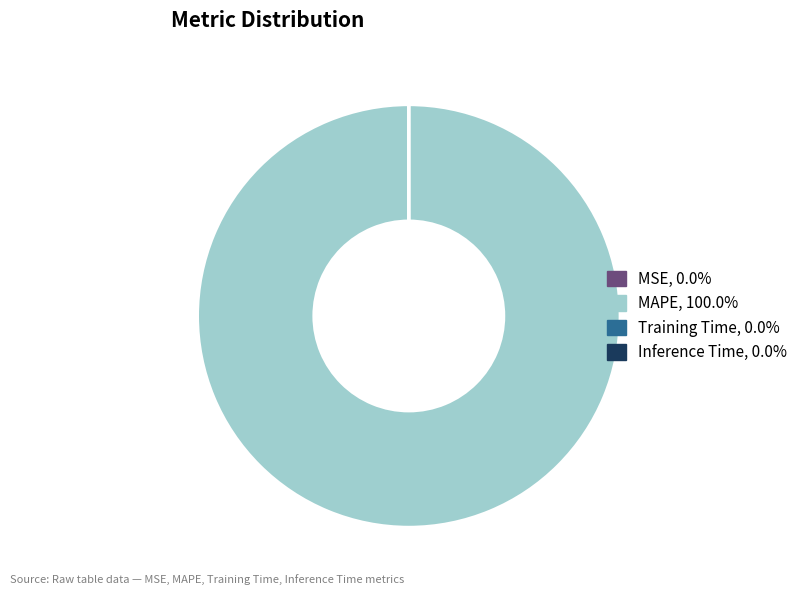

Is MAPE the majority of the pie?

Yes